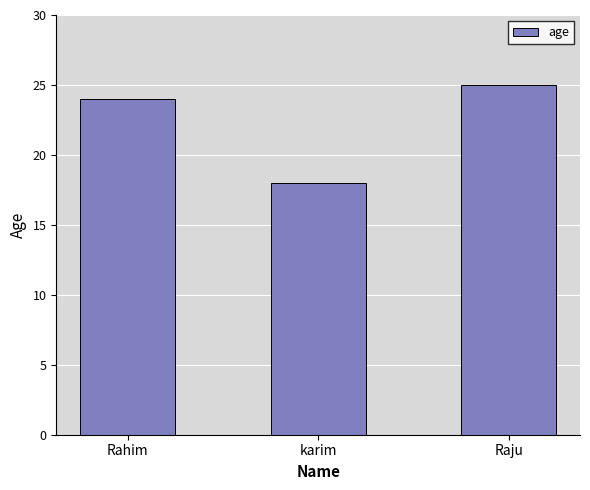

What is the greatest value displayed?

25